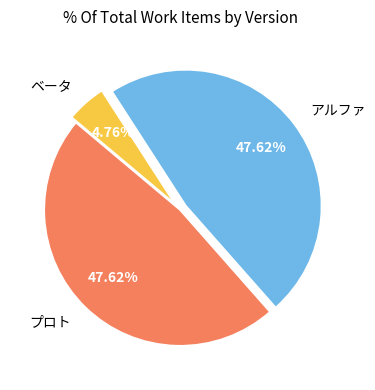

To the nearest percent, what is the difference between the largest and smallest slice percentages?

43%